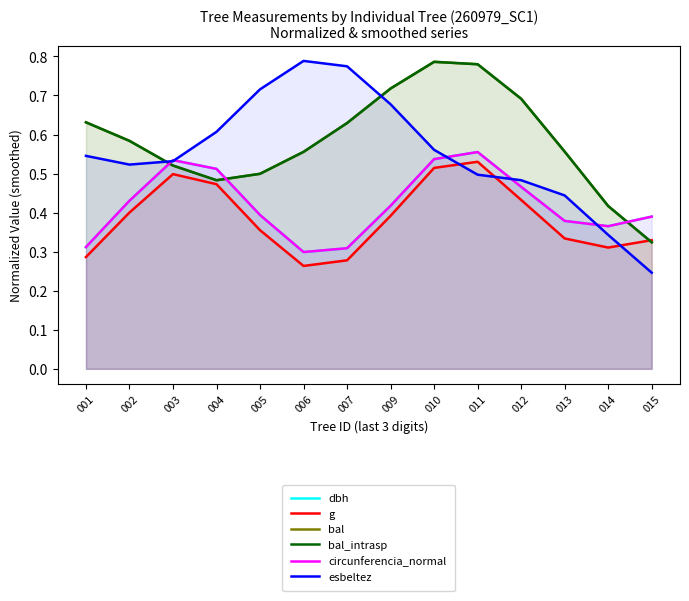

What is the sum of all g values?

5.4